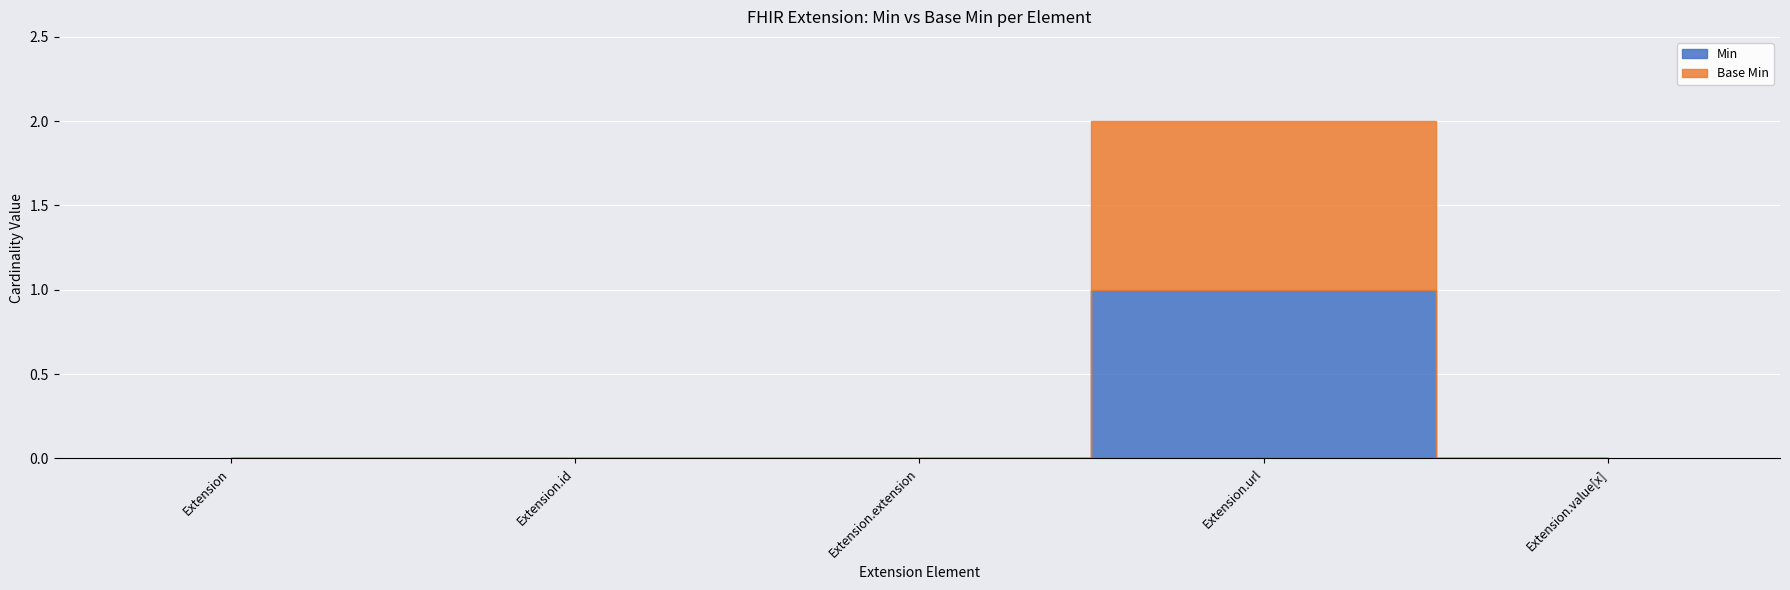

Is it true that Base Min equals -1 at Extension.value[x]?

False